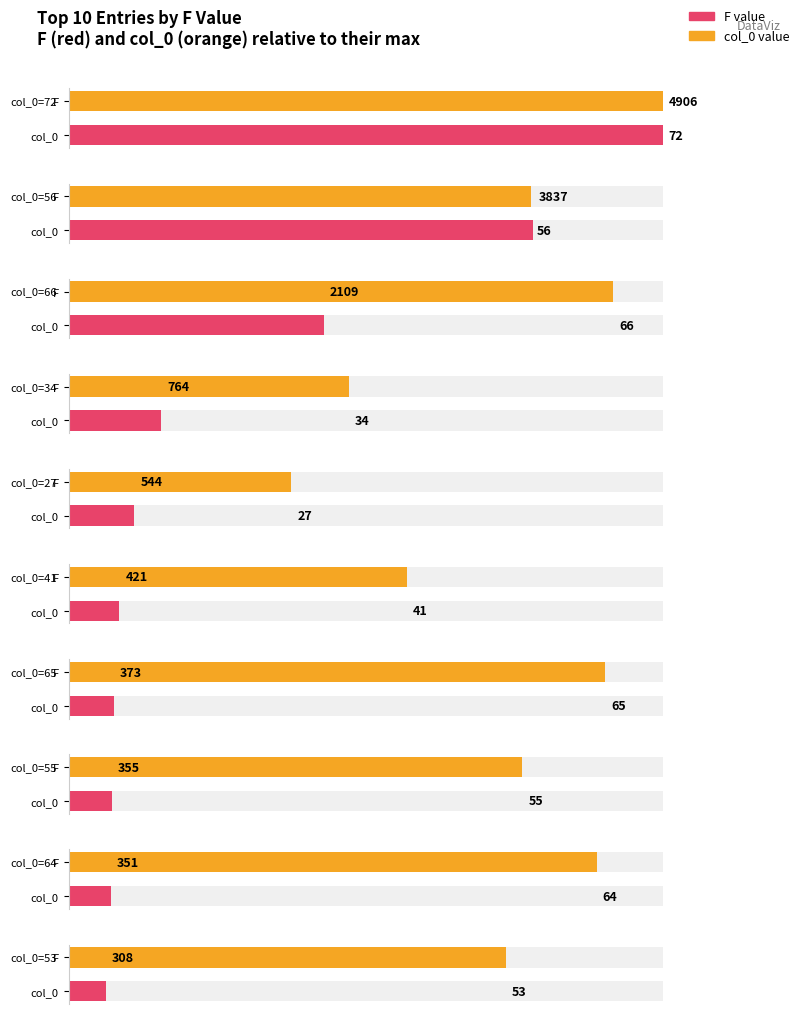

What is the label of the 2nd bar from the right?

64